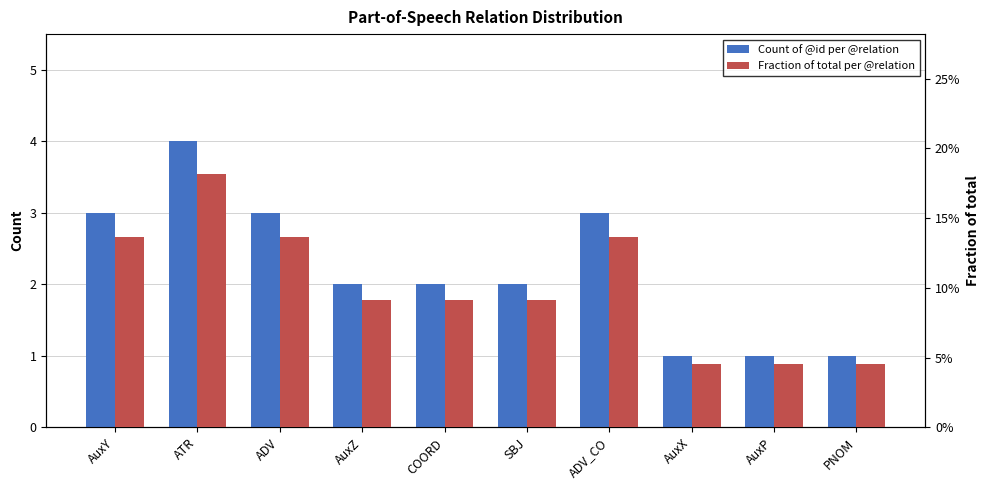

List the labels in order of Fraction of total per @relation value, smallest first.

AuxX, AuxP, PNOM, AuxZ, COORD, SBJ, AuxY, ADV, ADV_CO, ATR